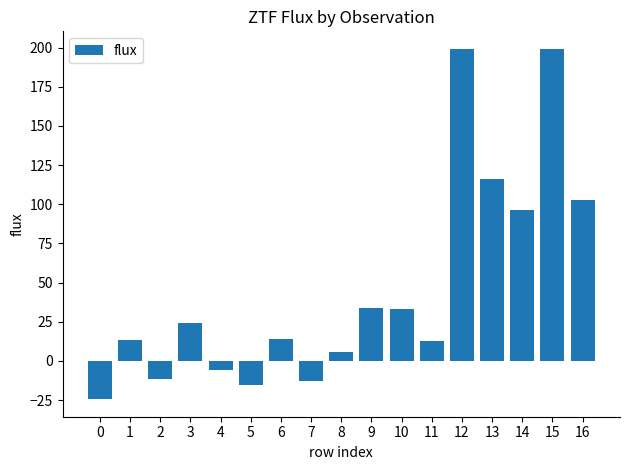

How many series are shown in this chart?

1